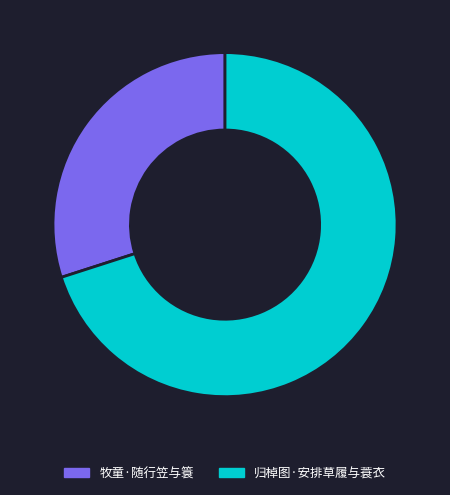

Do 归棹图·安排草履与蓑衣 and 牧童·随行笠与簑 together represent more than half of the pie?

Yes